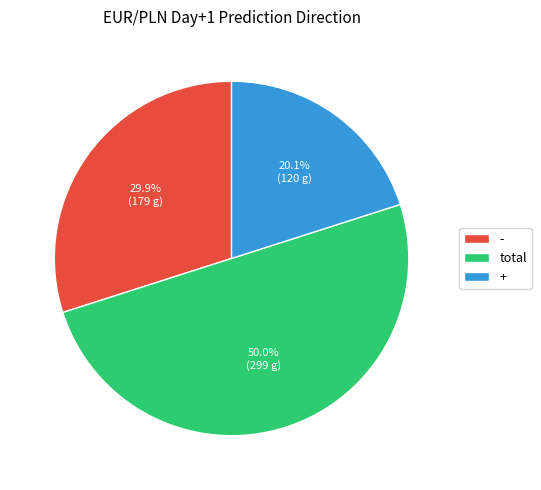

Rank the categories by value from lowest to highest.

+, -, total